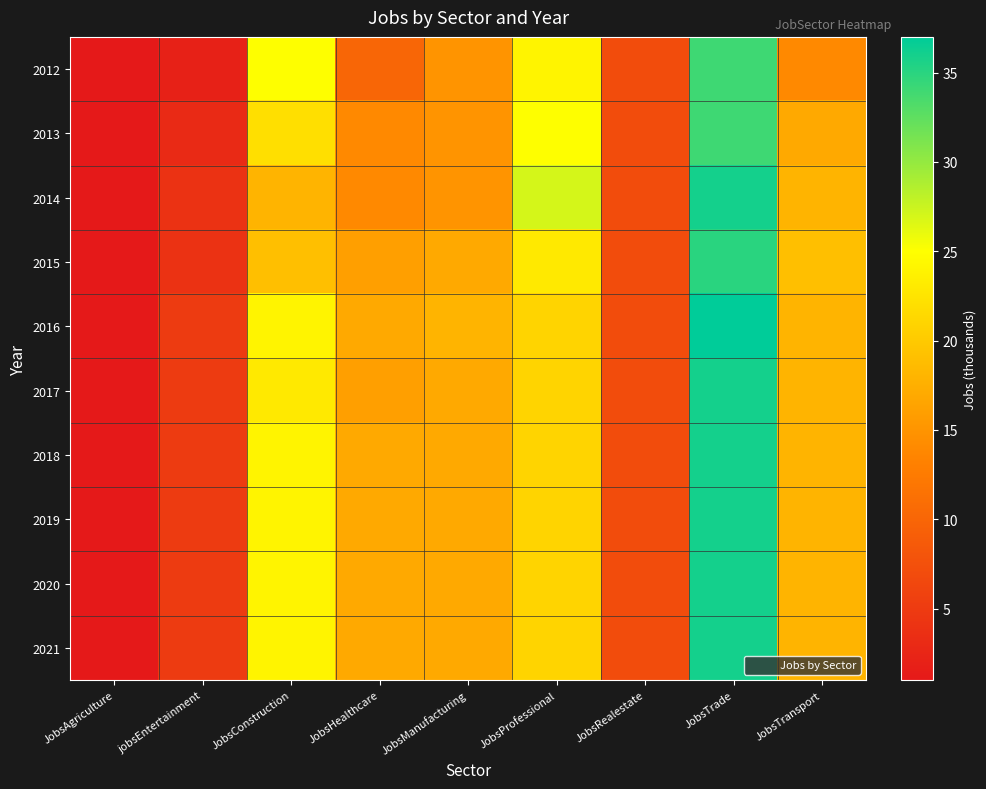

Reading left to right, transcribe all the data shown in this chart.

2012: JobsAgriculture=1	jobsEntertainment=2	JobsConstruction=25	JobsHealthcare=10	JobsManufacturing=15	JobsProfessional=24	JobsRealestate=7	JobsTrade=34	JobsTransport=14
2013: JobsAgriculture=1	jobsEntertainment=3	JobsConstruction=22	JobsHealthcare=14	JobsManufacturing=15	JobsProfessional=25	JobsRealestate=7	JobsTrade=34	JobsTransport=17
2014: JobsAgriculture=1	jobsEntertainment=4	JobsConstruction=18	JobsHealthcare=14	JobsManufacturing=15	JobsProfessional=27	JobsRealestate=7	JobsTrade=36	JobsTransport=18
2015: JobsAgriculture=1	jobsEntertainment=4	JobsConstruction=19	JobsHealthcare=16	JobsManufacturing=17	JobsProfessional=23	JobsRealestate=7	JobsTrade=35	JobsTransport=19
2016: JobsAgriculture=1	jobsEntertainment=5	JobsConstruction=24	JobsHealthcare=17	JobsManufacturing=18	JobsProfessional=21	JobsRealestate=7	JobsTrade=37	JobsTransport=18
2017: JobsAgriculture=1	jobsEntertainment=5	JobsConstruction=23	JobsHealthcare=16	JobsManufacturing=17	JobsProfessional=21	JobsRealestate=7	JobsTrade=36	JobsTransport=18
2018: JobsAgriculture=1	jobsEntertainment=5	JobsConstruction=24	JobsHealthcare=17	JobsManufacturing=17	JobsProfessional=21	JobsRealestate=7	JobsTrade=36	JobsTransport=18
2019: JobsAgriculture=1	jobsEntertainment=5	JobsConstruction=24	JobsHealthcare=17	JobsManufacturing=17	JobsProfessional=21	JobsRealestate=7	JobsTrade=36	JobsTransport=18
2020: JobsAgriculture=1	jobsEntertainment=5	JobsConstruction=24	JobsHealthcare=17	JobsManufacturing=17	JobsProfessional=21	JobsRealestate=7	JobsTrade=36	JobsTransport=18
2021: JobsAgriculture=1	jobsEntertainment=5	JobsConstruction=24	JobsHealthcare=17	JobsManufacturing=17	JobsProfessional=21	JobsRealestate=7	JobsTrade=36	JobsTransport=18